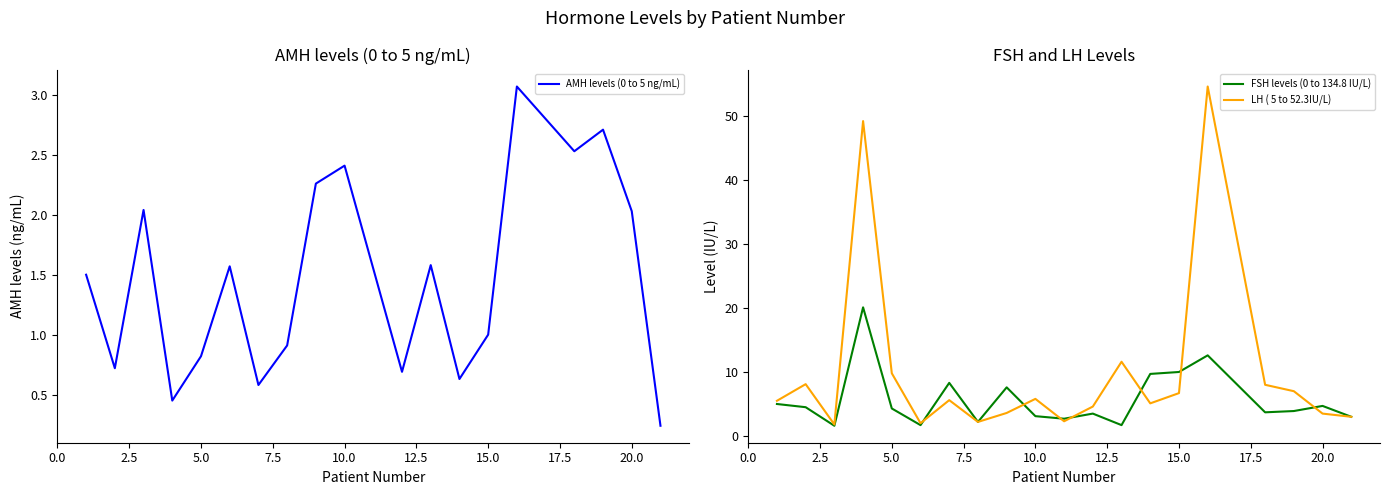

What is the maximum value for AMH levels (0 to 5 ng/mL)?

3.1